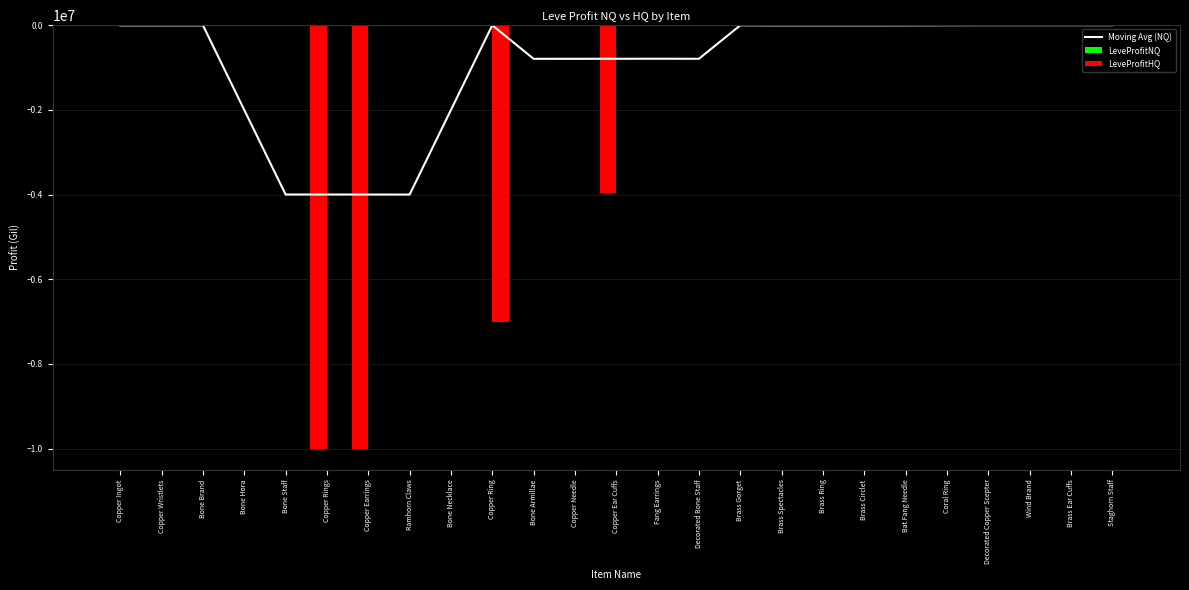

What is the label of the 10th bar from the right?

Brass Gorget